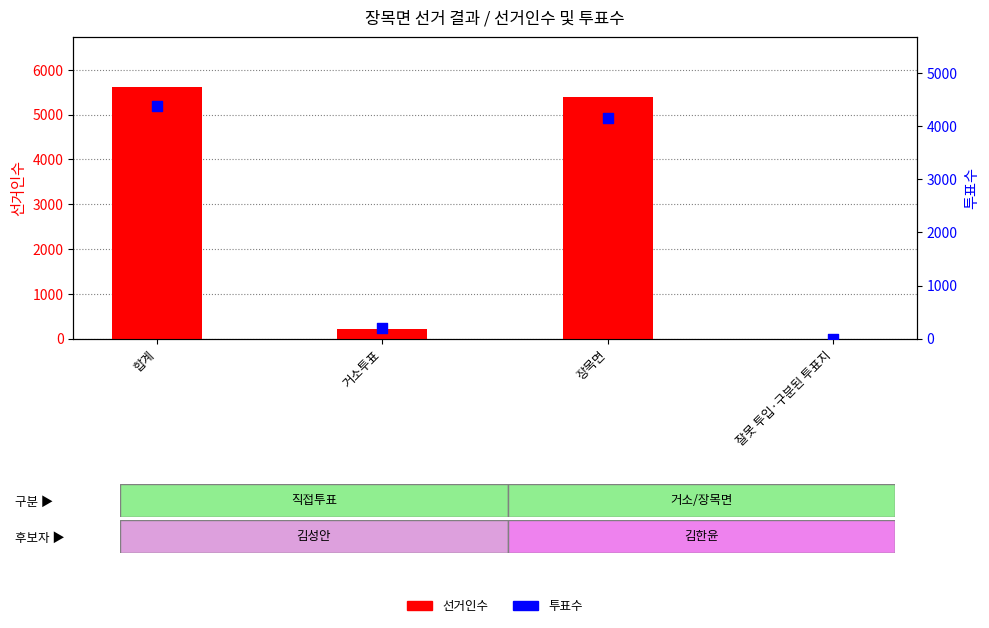

Which series reaches the maximum Y coordinate?

선거인수